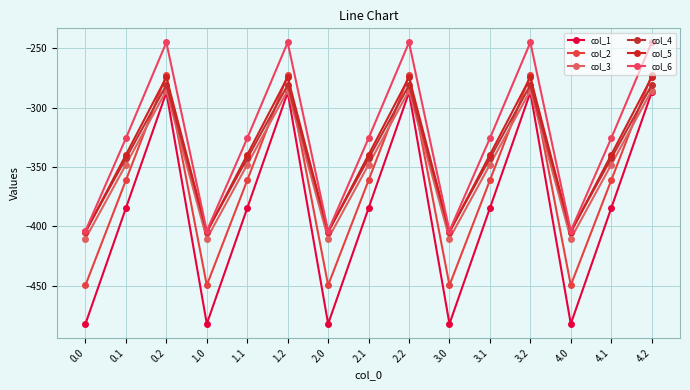

Count the number of categories in the chart.

15